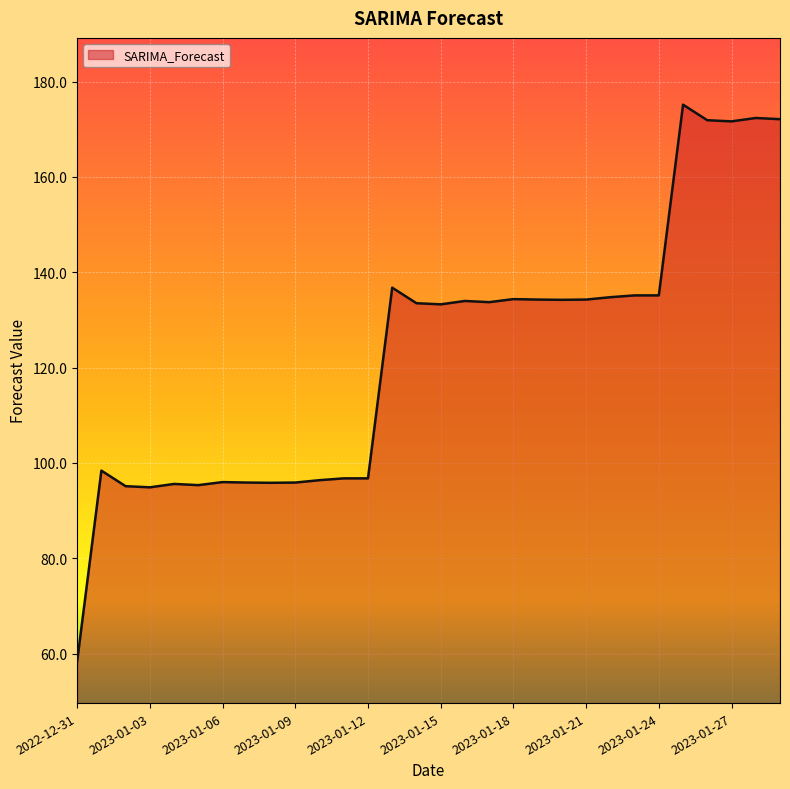

Does the chart display data point markers on the line(s)?

No